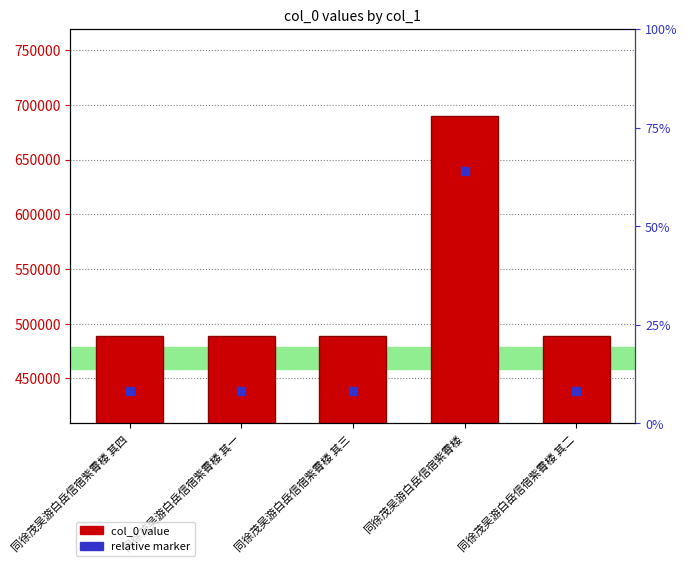

Which series contains the highest Y value?

col_0 value